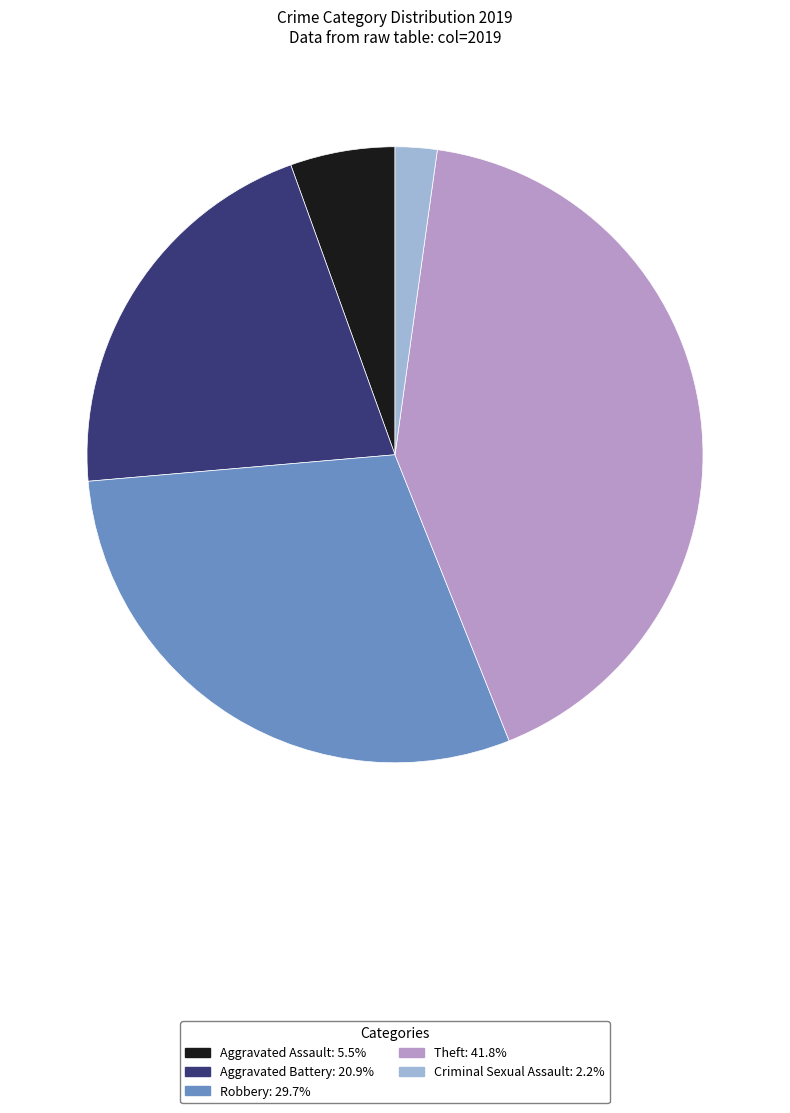

The Aggravated Battery slice represents 21% of the pie. True or false?

True